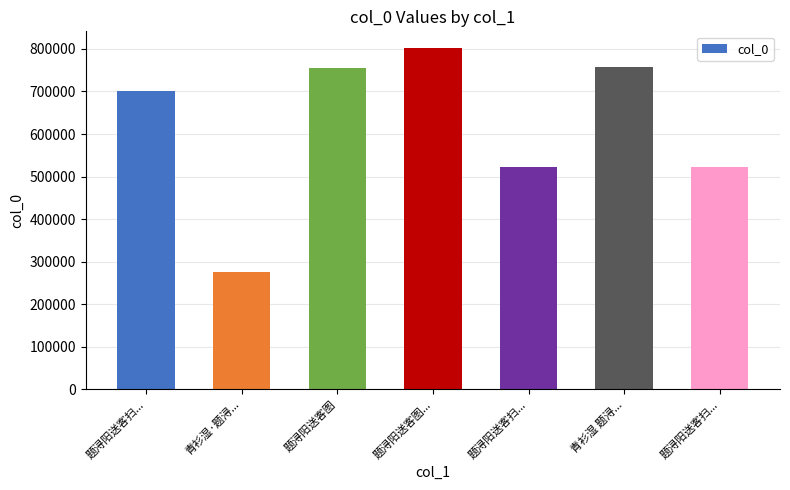

How many series are shown in this chart?

1